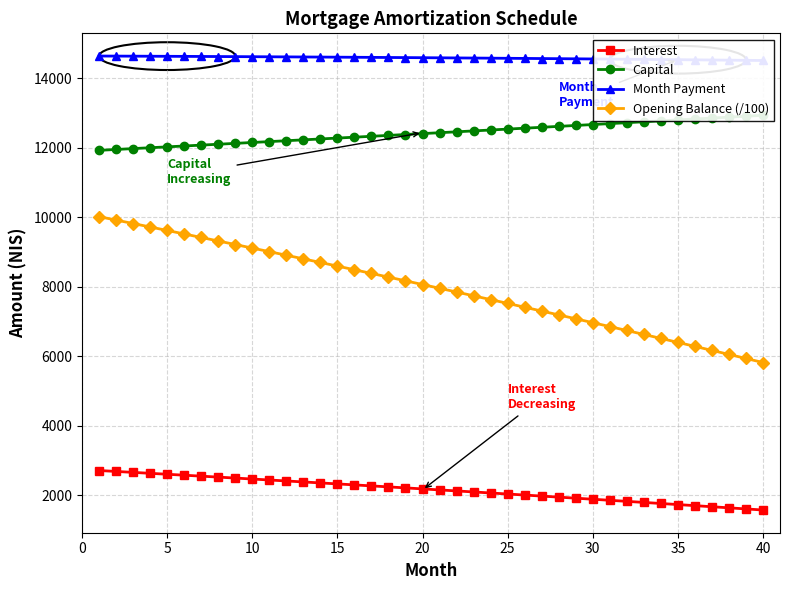

What is the value of the Opening Balance (/100) point at the 6th from the left?

9522.9